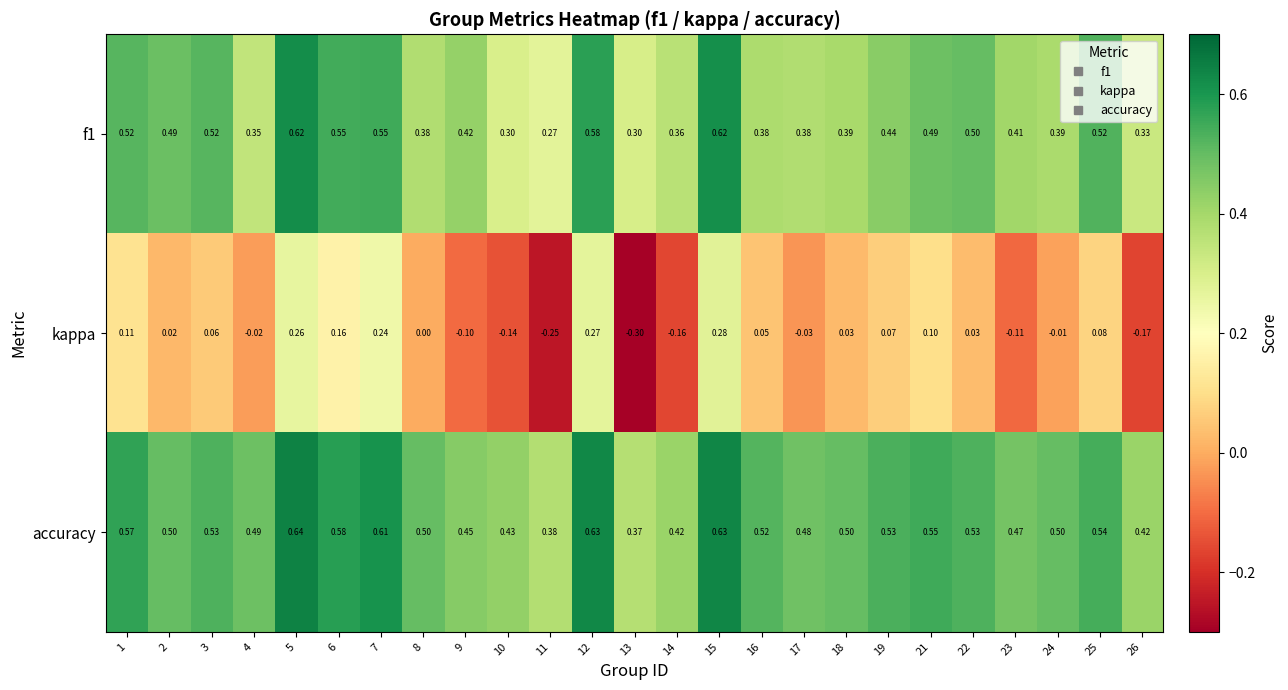

Which series has the largest total across all categories?

accuracy